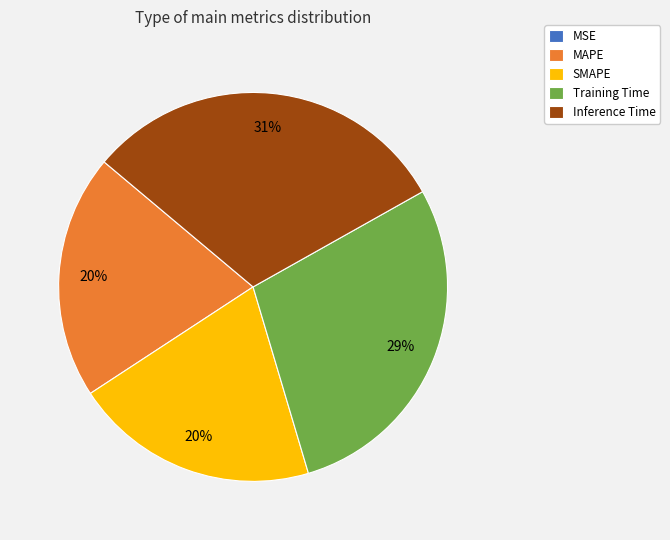

Which slice is the largest?

Inference Time